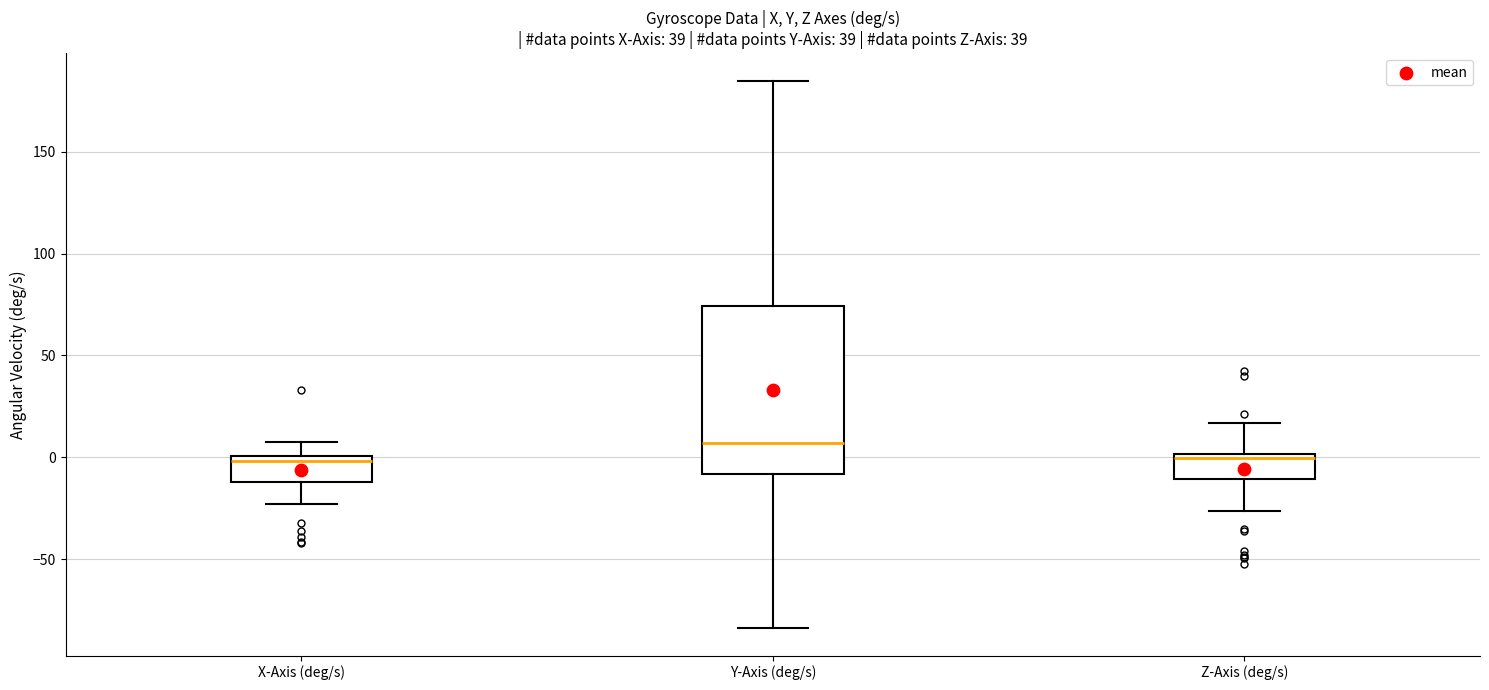

Where does the upper whisker of the box for Y-Axis (deg/s) end on the y-axis? The values are not printed on the chart, so give them approximately, as read against the axis.

185